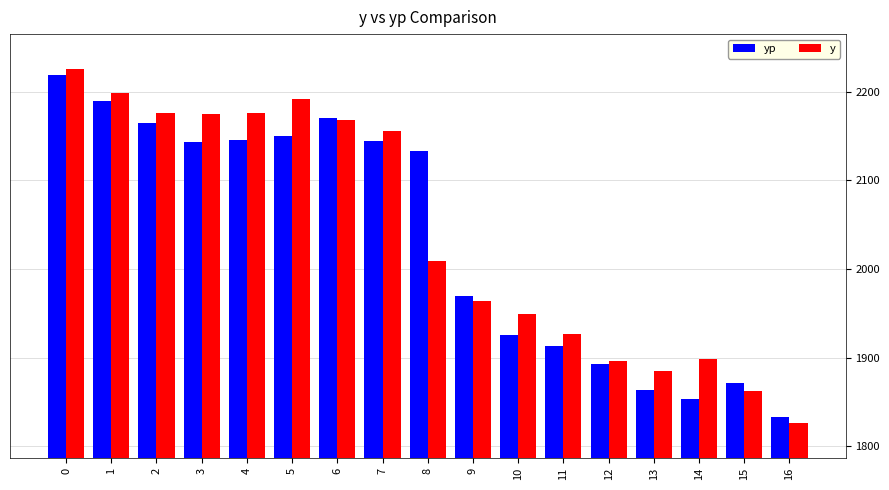

What is the difference between the second highest and second lowest values in the y series?

337.3